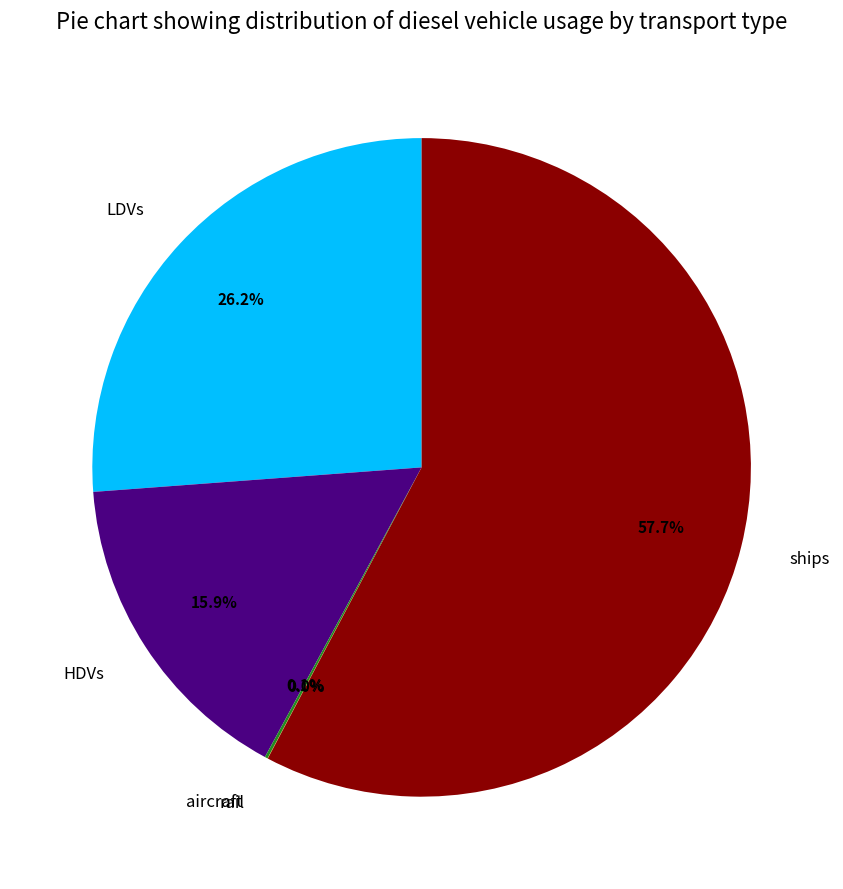

What percentage is NOT represented by HDVs?

84.1%